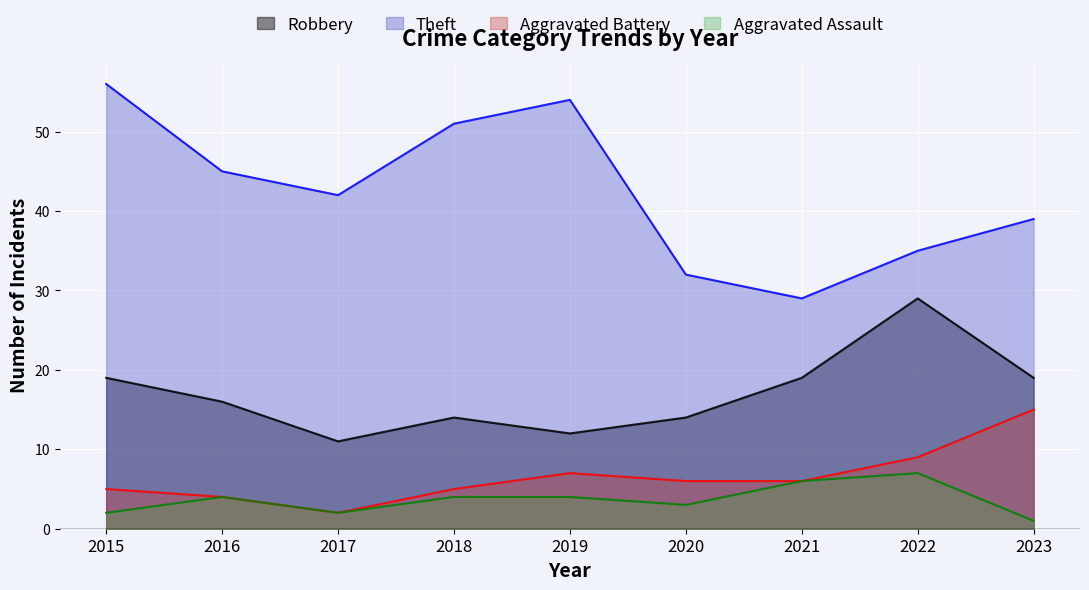

How many interior local peaks does the Robbery series have?

2